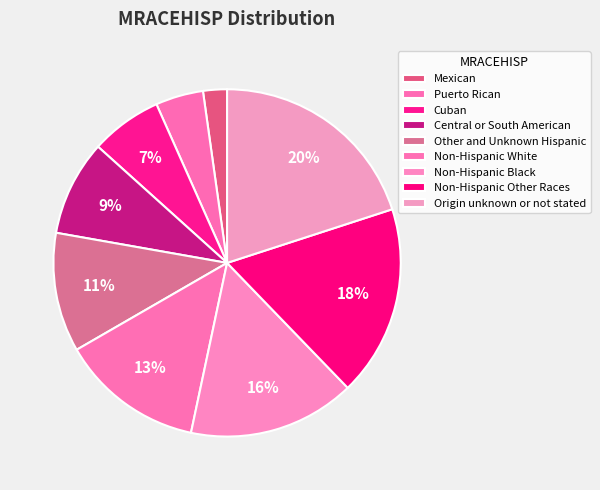

Rank the categories by value from lowest to highest.

Mexican, Puerto Rican, Cuban, Central or South American, Other and Unknown Hispanic, Non-Hispanic White, Non-Hispanic Black, Non-Hispanic Other Races, Origin unknown or not stated